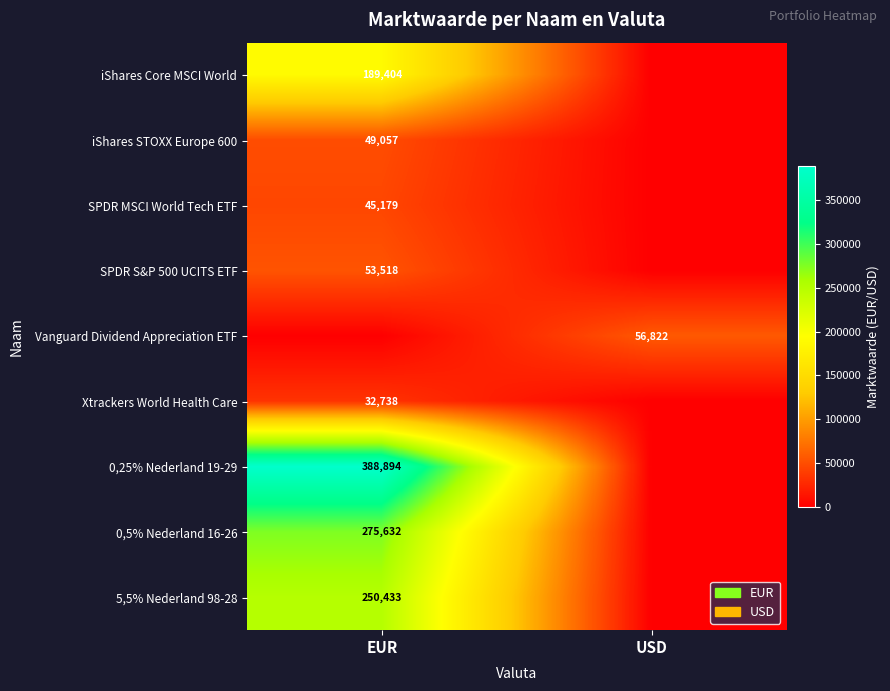

The value of Xtrackers World Health Care at EUR is 32738. True or false?

True